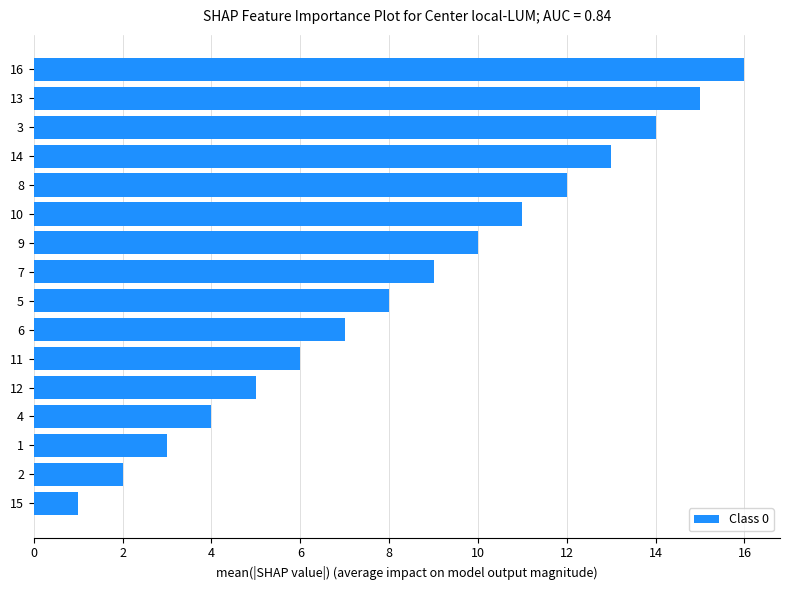

What is the difference between the maximum and minimum values?

15